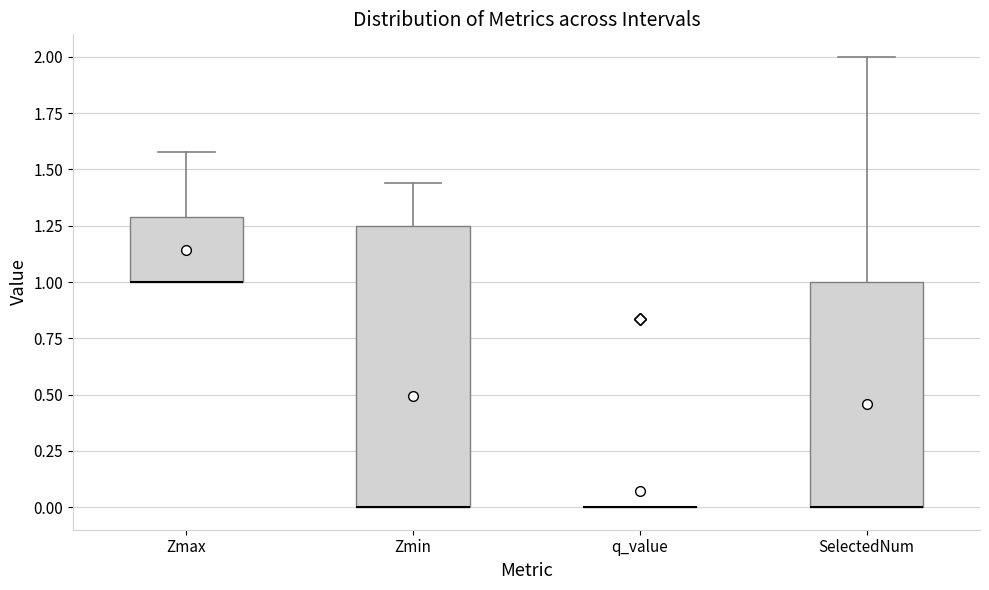

Comparing the boxes themselves (not the whiskers), which one is the tallest?

Zmin